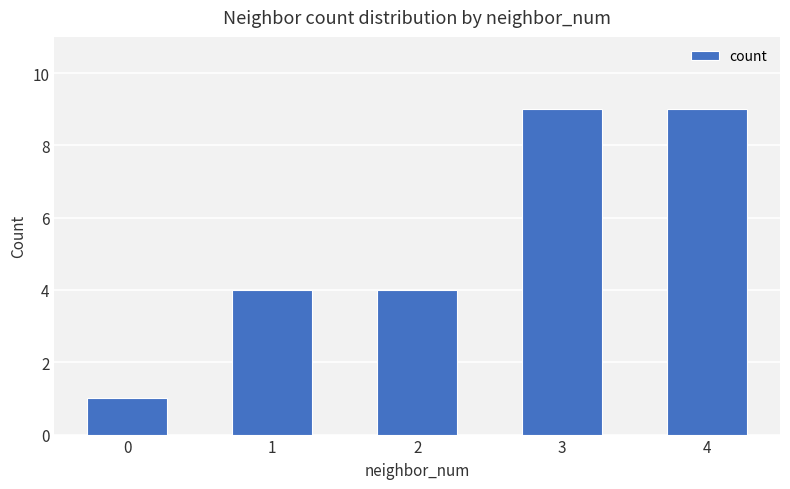

What is the difference between the maximum and minimum values?

8